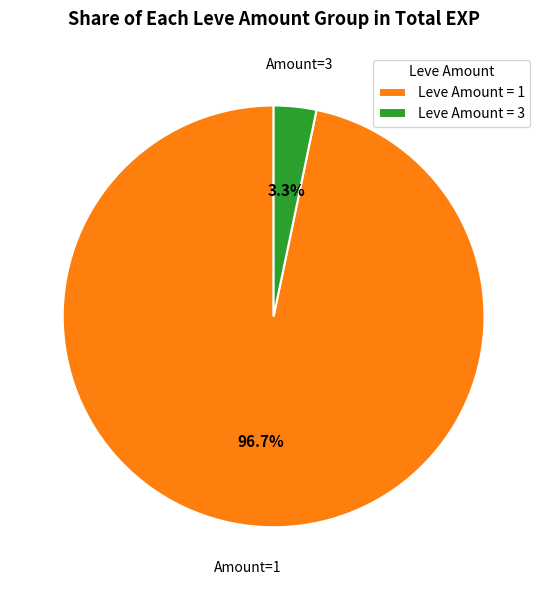

What percentage is NOT represented by Leve Amount = 3?

96.7%